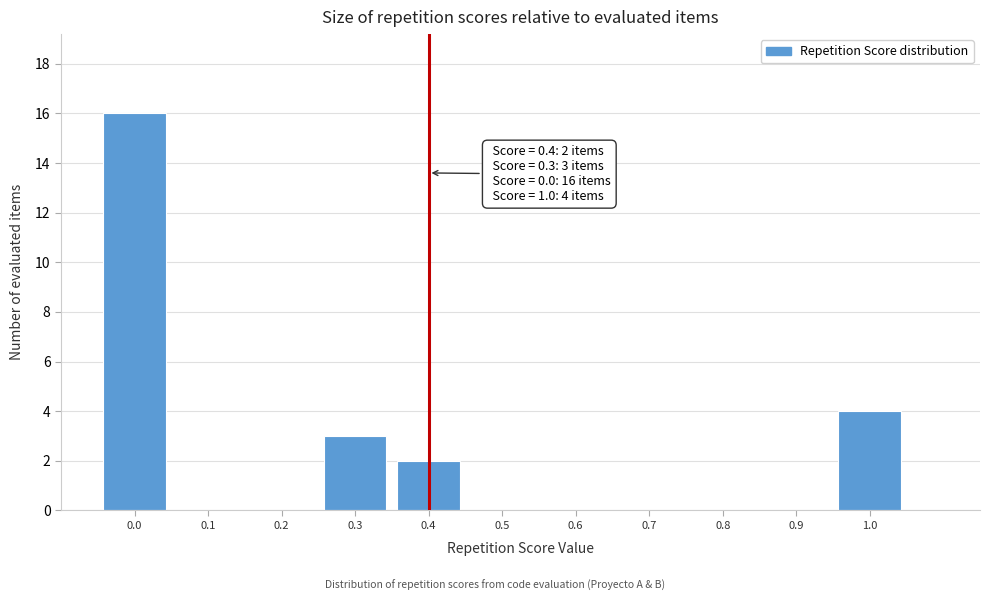

Over which range of the x-axis is the bar tallest?

-0.05 to 0.05